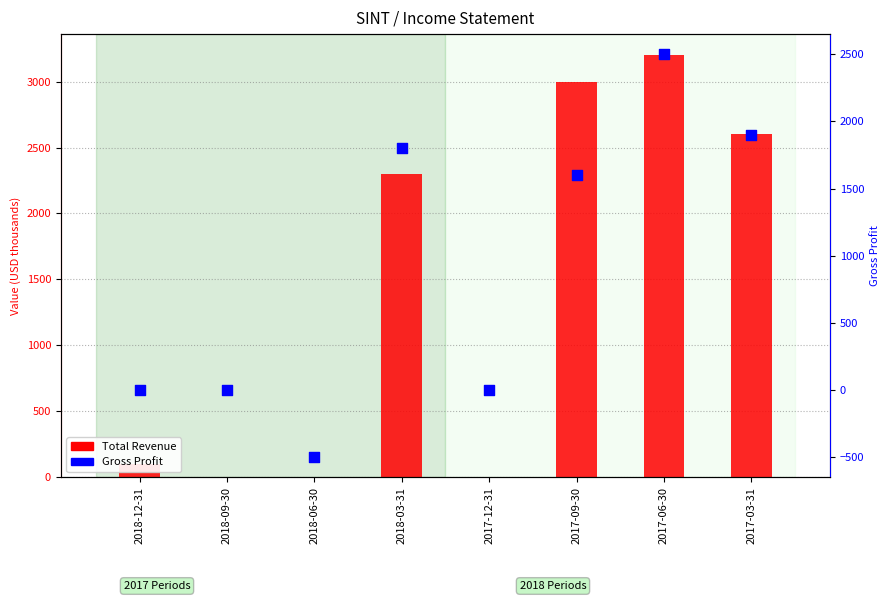

Which series contains the highest Y value?

Total Revenue